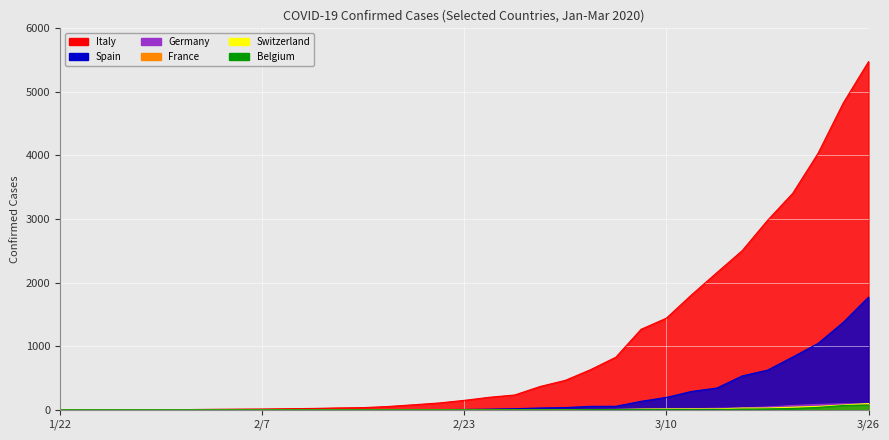

Count the number of categories in the chart.

33